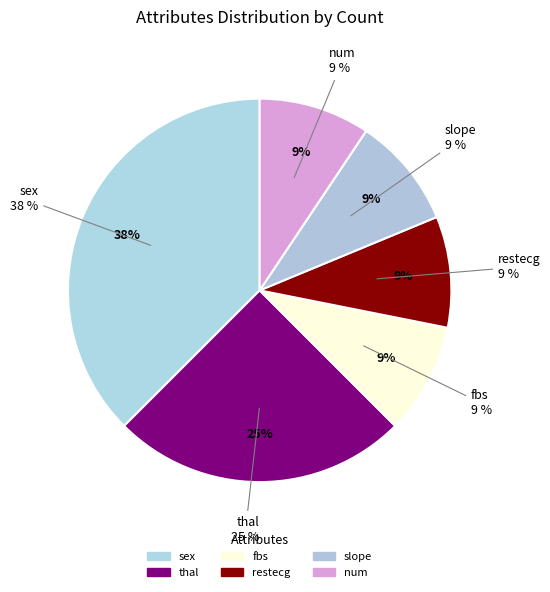

How many slices are in this pie chart?

6